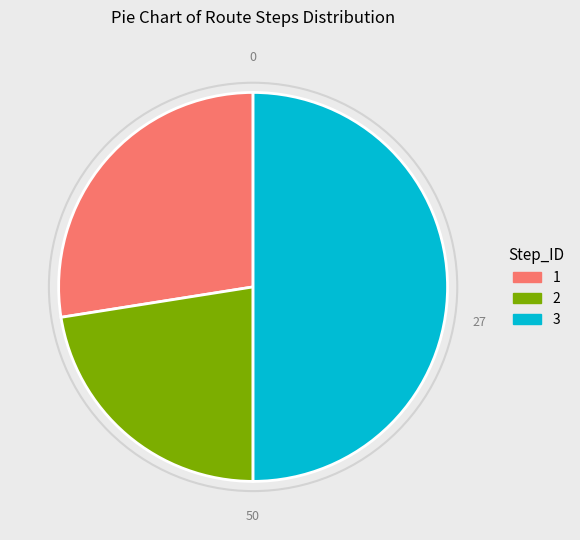

Which category has the biggest portion of the pie?

3